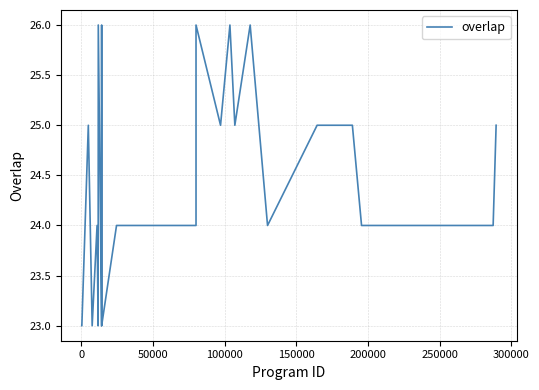

What is the maximum value shown in the chart?

26